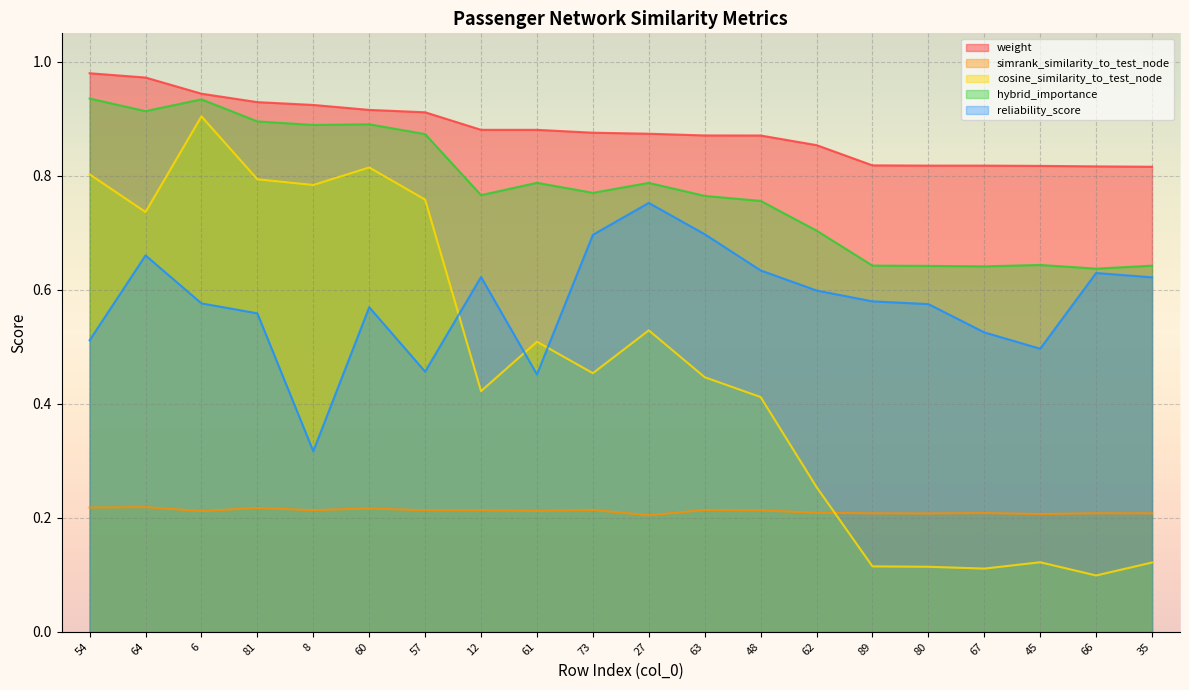

Reading left to right, extract all data points from this chart.

weight: 1.0	1.0	0.9	0.9	0.9	0.9	0.9	0.9	0.9	0.9	0.9	0.9	0.9	0.9	0.8	0.8	0.8	0.8	0.8	0.8
simrank_similarity_to_test_node: 0.2	0.2	0.2	0.2	0.2	0.2	0.2	0.2	0.2	0.2	0.2	0.2	0.2	0.2	0.2	0.2	0.2	0.2	0.2	0.2
cosine_similarity_to_test_node: 0.8	0.7	0.9	0.8	0.8	0.8	0.8	0.4	0.5	0.5	0.5	0.4	0.4	0.3	0.1	0.1	0.1	0.1	0.1	0.1
hybrid_importance: 0.9	0.9	0.9	0.9	0.9	0.9	0.9	0.8	0.8	0.8	0.8	0.8	0.8	0.7	0.6	0.6	0.6	0.6	0.6	0.6
reliability_score: 0.5	0.7	0.6	0.6	0.3	0.6	0.5	0.6	0.5	0.7	0.8	0.7	0.6	0.6	0.6	0.6	0.5	0.5	0.6	0.6